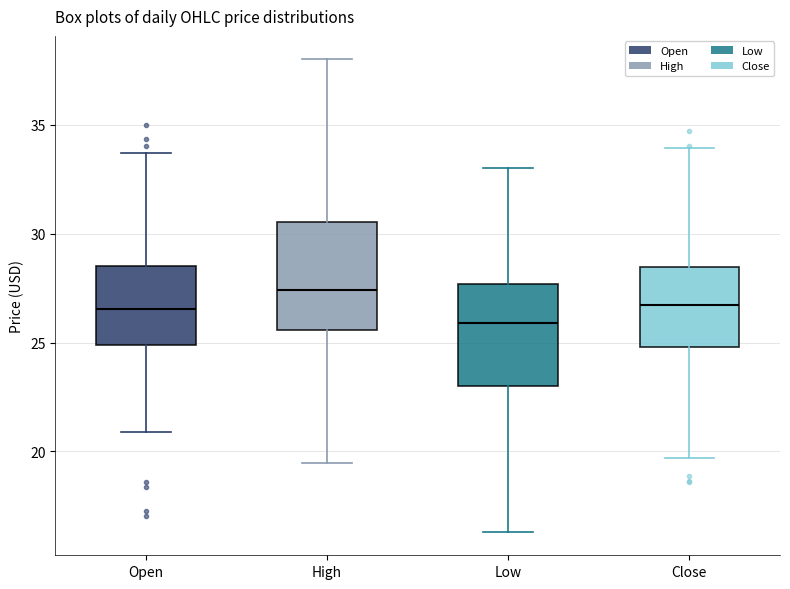

Reading left to right, transcribe this box plot: for each box, give where its median line is, the range the box spans, and where its two whiskers end, as read against the y-axis. The values are not printed on the chart, so give them approximately, as read against the axis.

Open: median 26.5, box 25.0 to 28.5, whiskers 21.0 to 33.5
High: median 27.5, box 25.5 to 30.5, whiskers 19.5 to 38.0
Low: median 26.0, box 23.0 to 27.5, whiskers 16.5 to 33.0
Close: median 26.5, box 25.0 to 28.5, whiskers 19.5 to 34.0